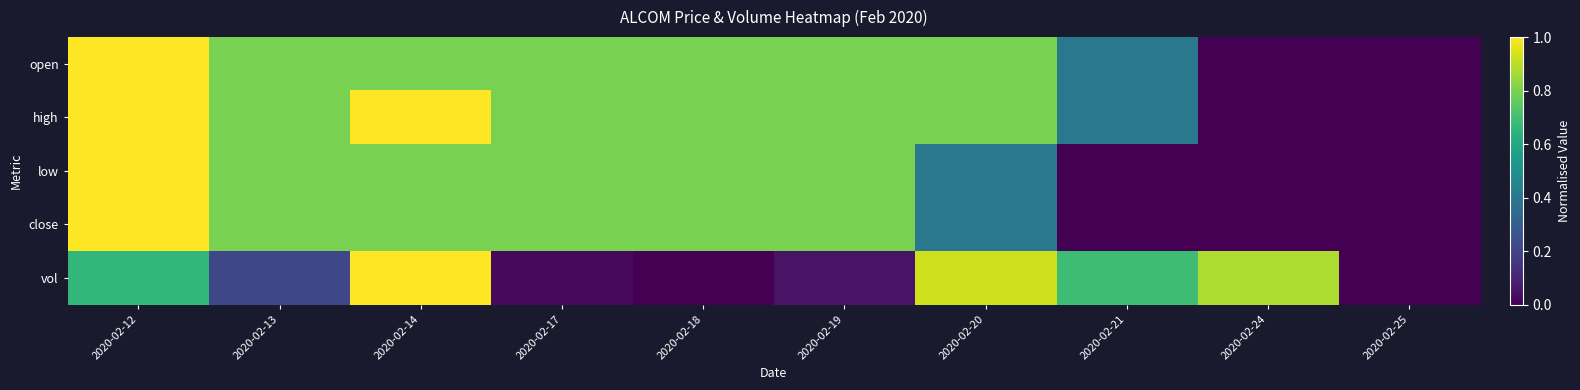

At which category does the chart reach its minimum across all series?

2020-02-24